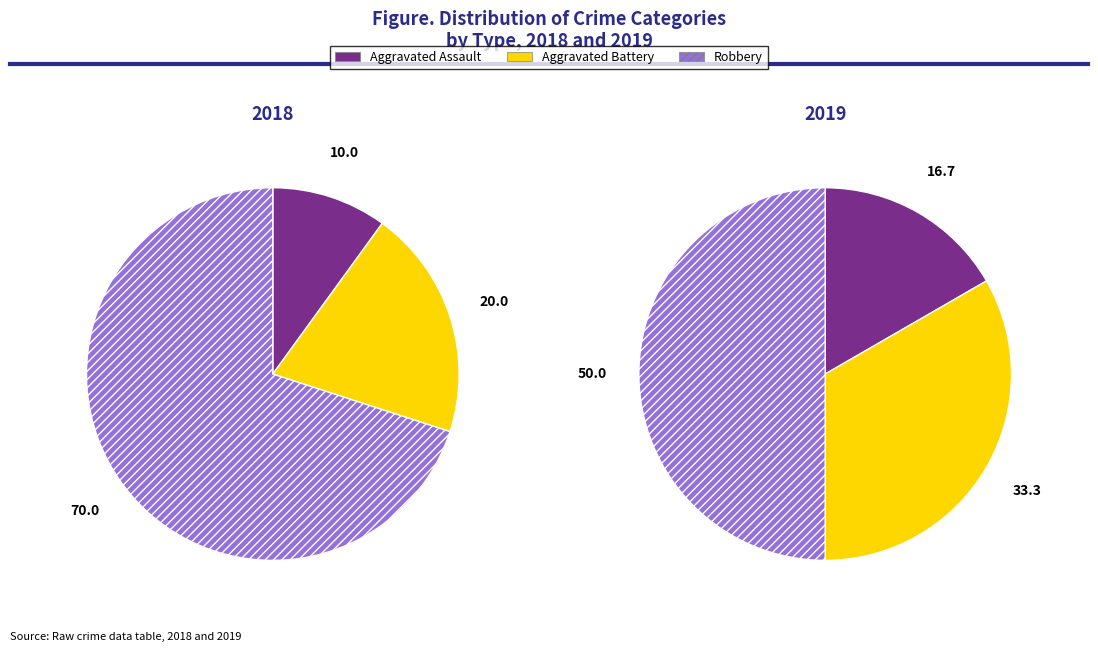

Which category has the smallest portion of the pie?

Aggravated Assault